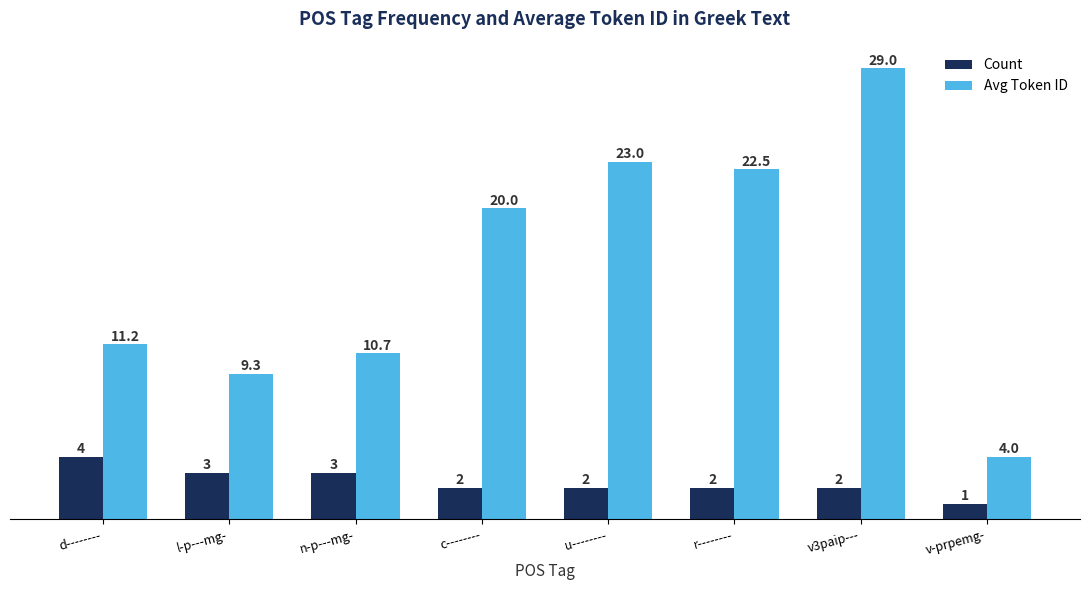

List the series in order of their overall mean, highest first.

Avg Token ID, Count